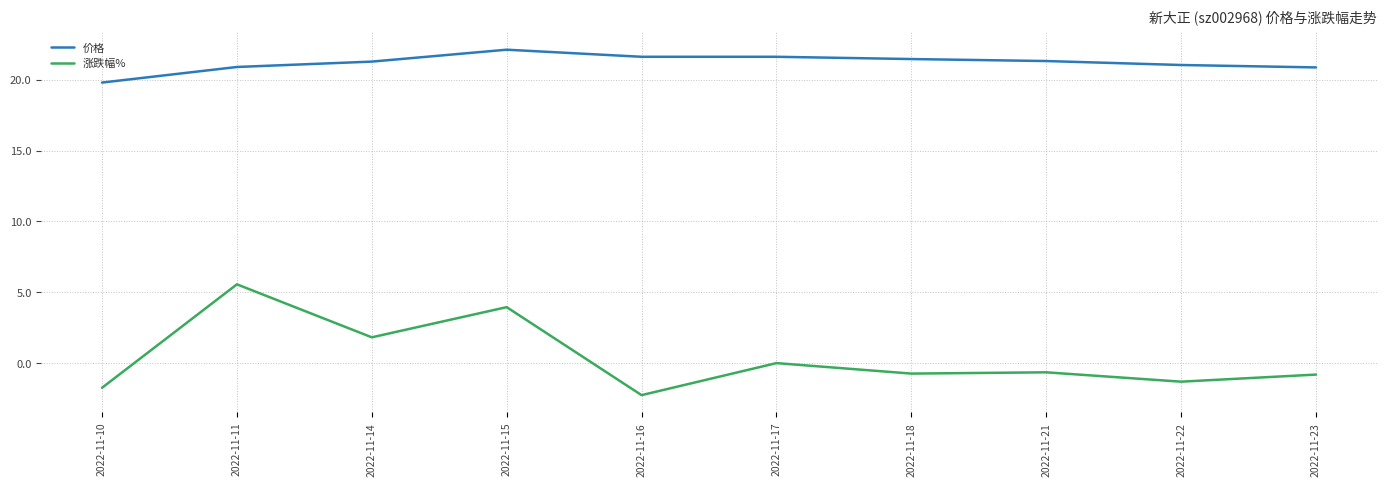

True or false: 涨跌幅% and 价格 intersect in this chart.

False